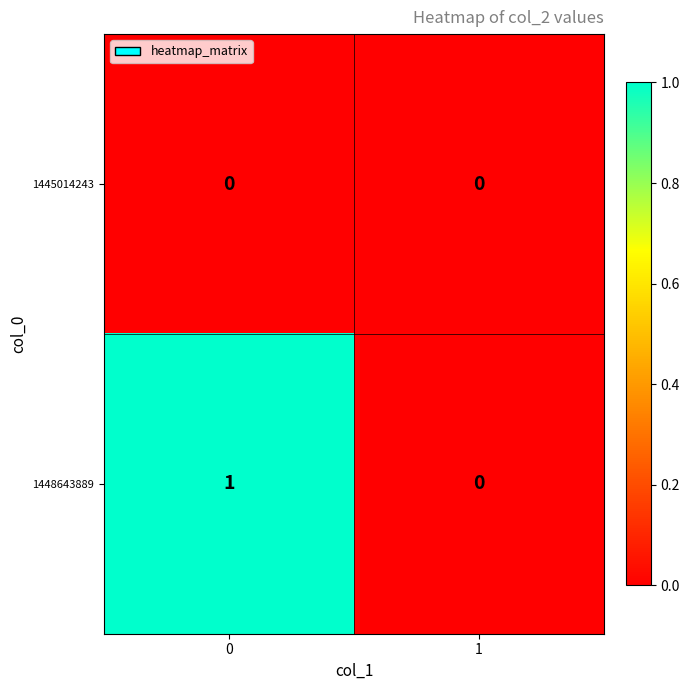

Reading left to right, extract all data points from this chart.

1445014243: 0=0	1=0
1448643889: 0=1	1=0